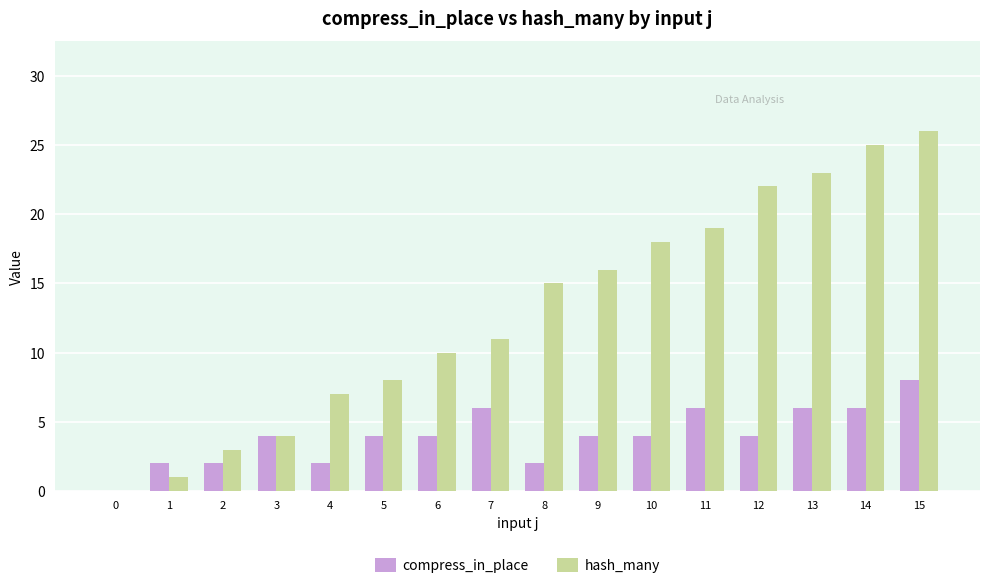

At which category is the sum across all series the highest?

15